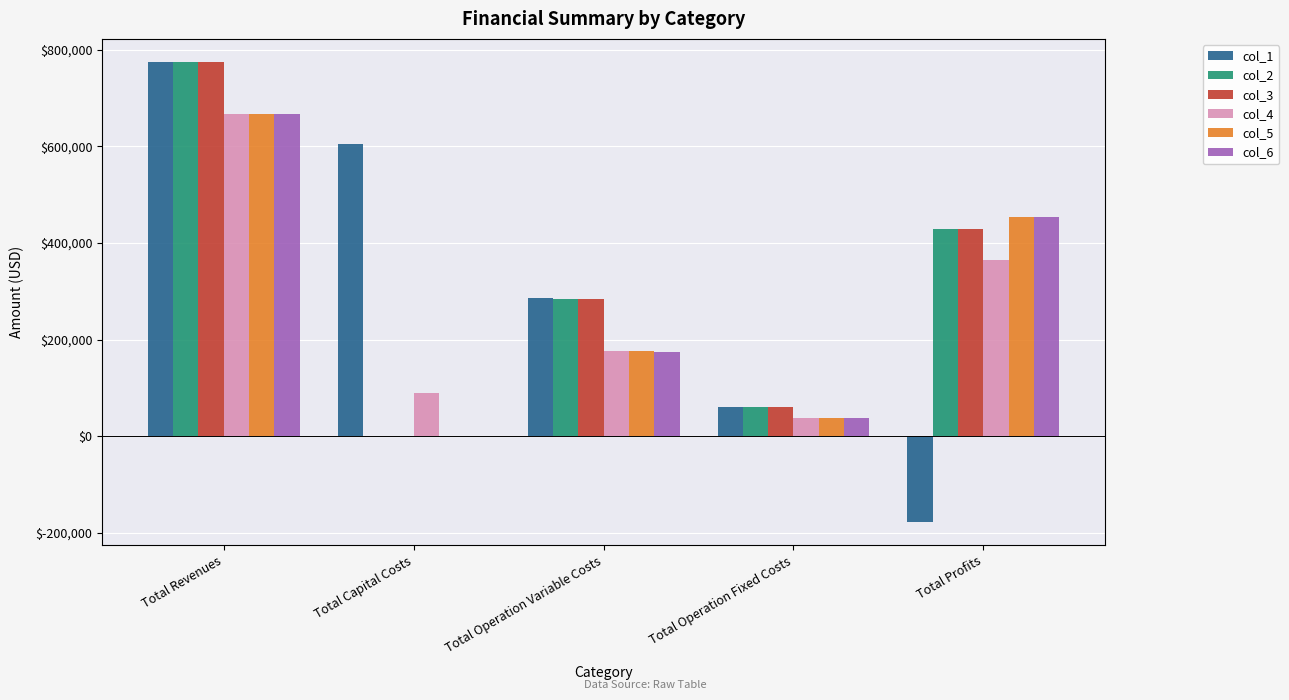

What is the sum of all col_2 values?

1549281.8